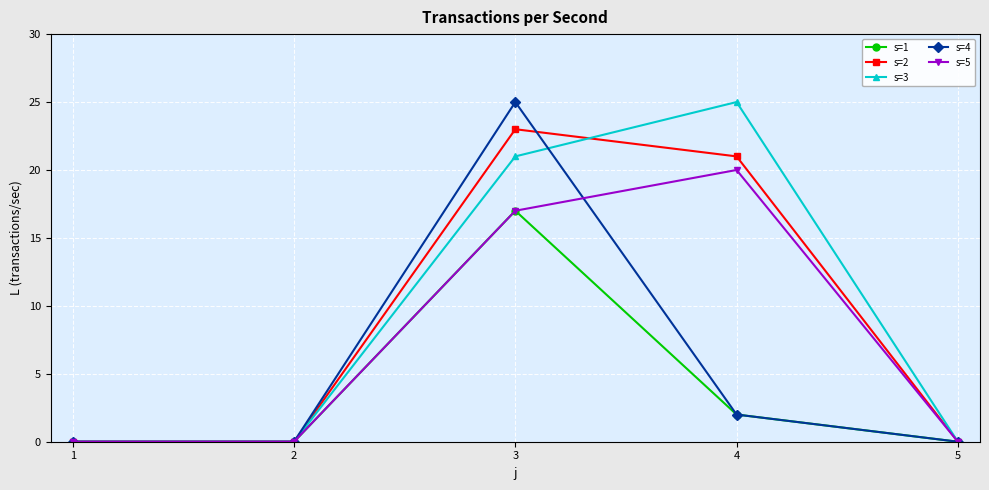

Where is the first local maximum for s=5?

4